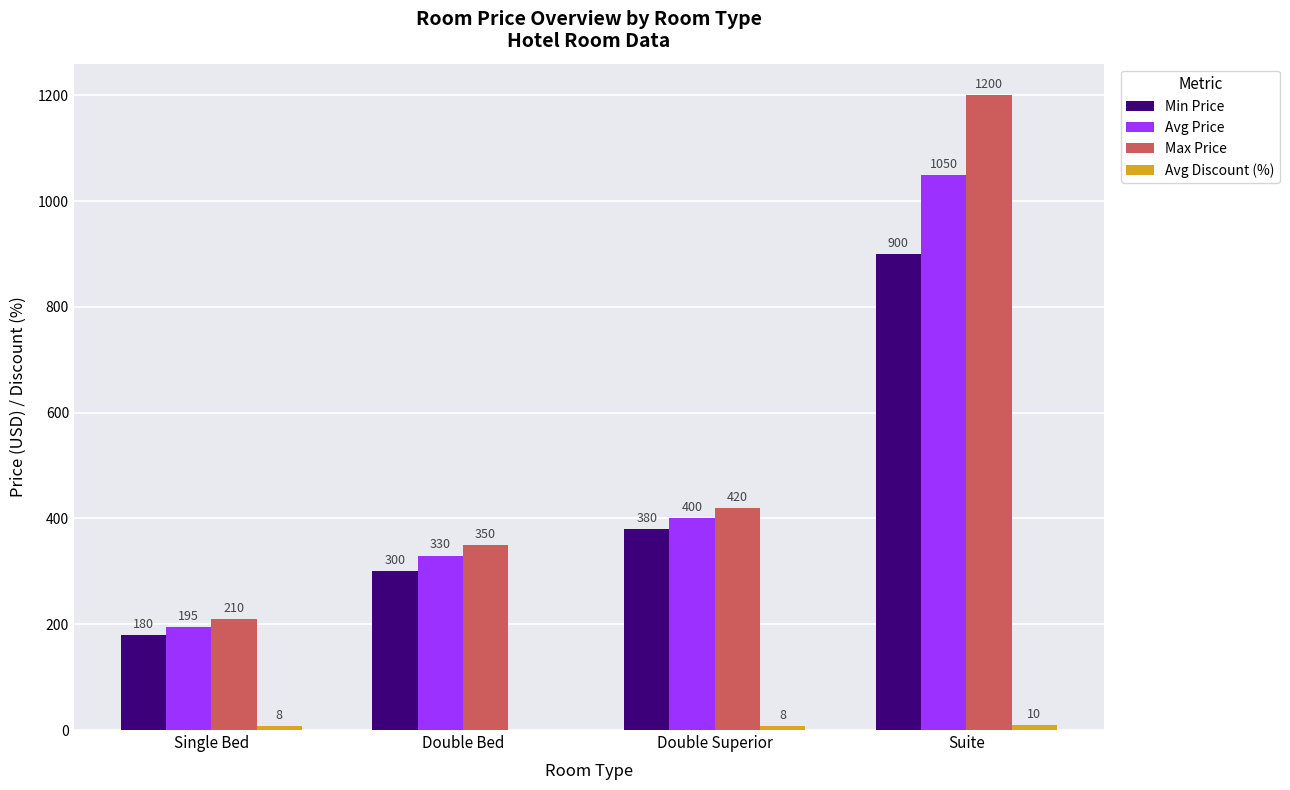

What is the highest value of the Max Price series?

1200.0